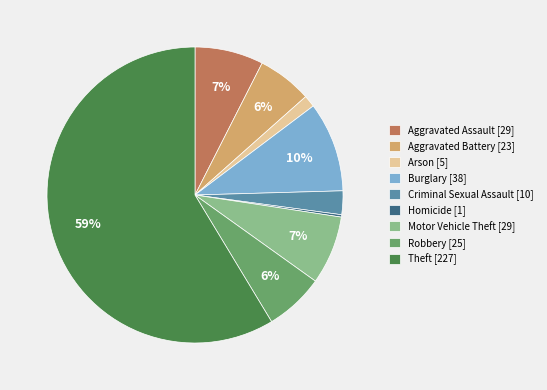

Between Aggravated Assault [29] and Robbery [25], which is larger?

Aggravated Assault [29]